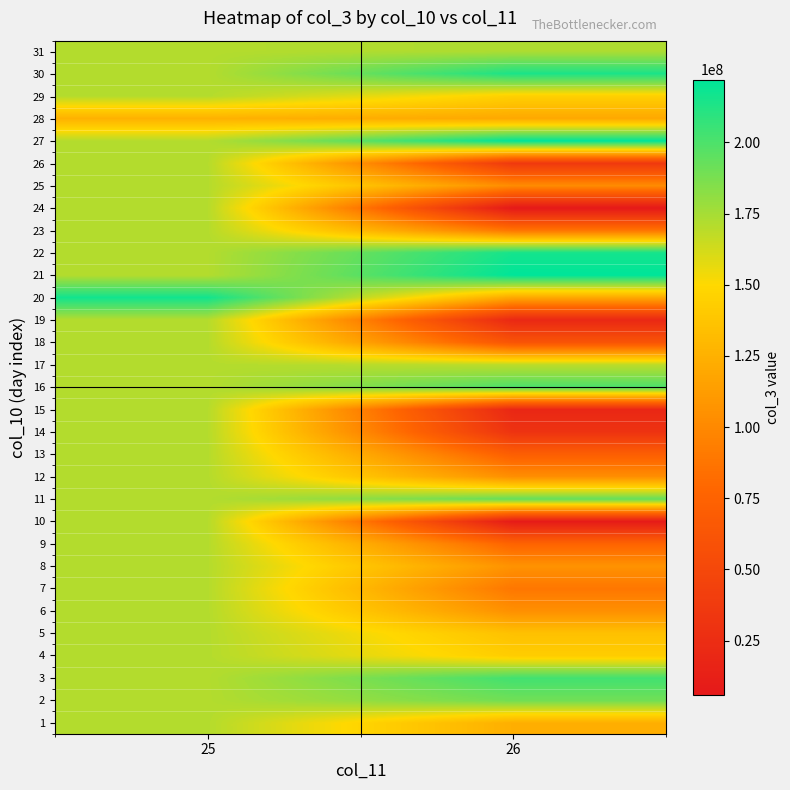

Which category has the highest value across all series?

26